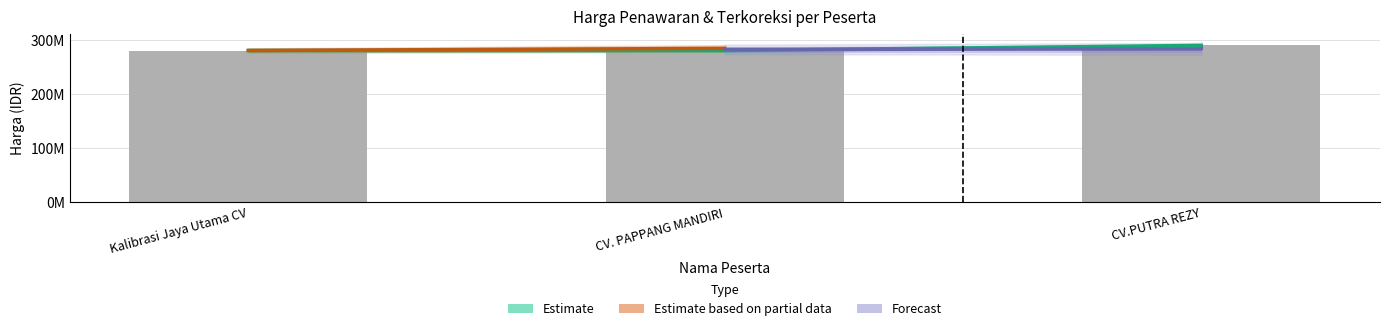

Reading left to right, extract all data points from this chart.

Harga Penawaran: Kalibrasi Jaya Utama CV=281035348.3	CV. PAPPANG MANDIRI=281041491.3	CV.PUTRA REZY=290567492.4
Harga Terkoreksi: Kalibrasi Jaya Utama CV=281035348.3	CV. PAPPANG MANDIRI=281041491.3	CV.PUTRA REZY=290567492.4